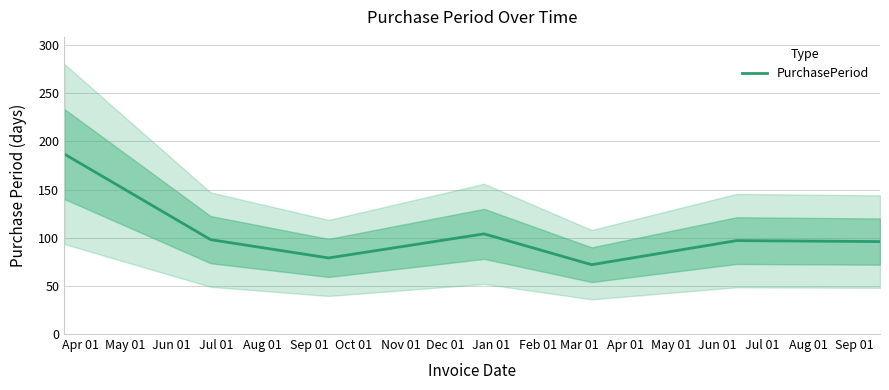

Reading right to left, transcribe all the data shown in this chart.

96	97	72	104	79	98	187